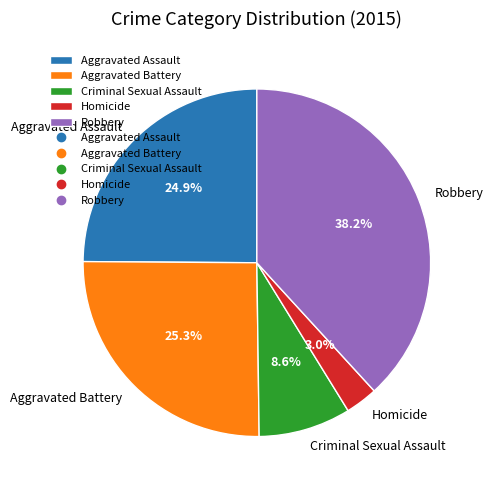

Which category has the biggest portion of the pie?

Robbery